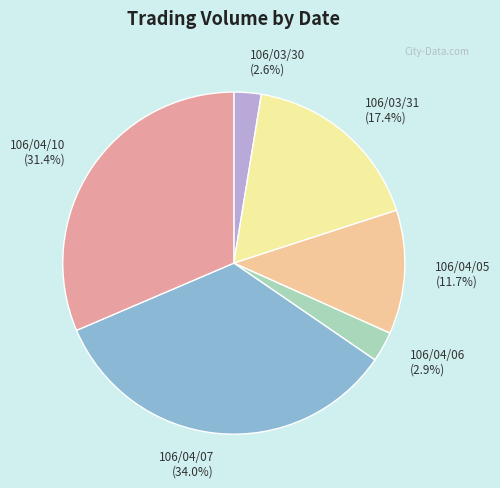

To the nearest percent, what percentage of the pie is 106/03/31?

17%